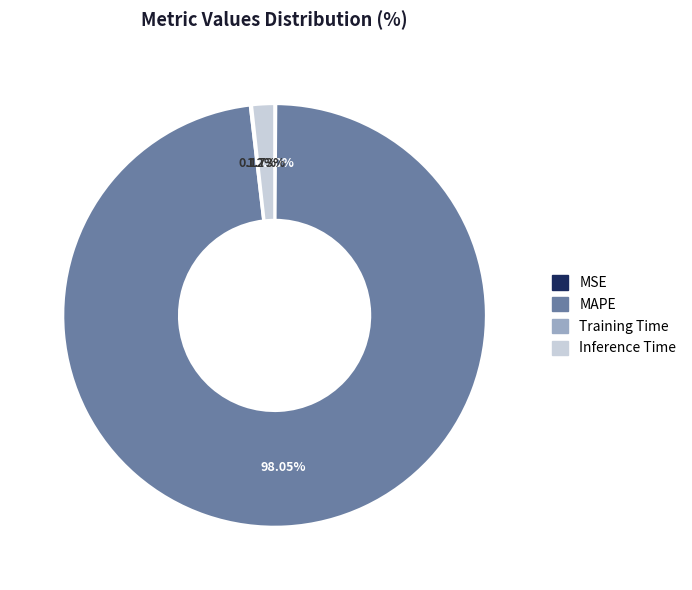

What is the largest slice in the pie chart?

MAPE